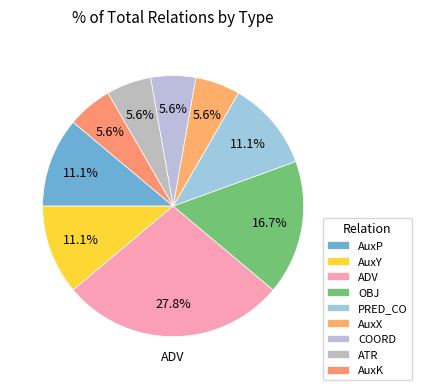

Which category has the biggest portion of the pie?

ADV